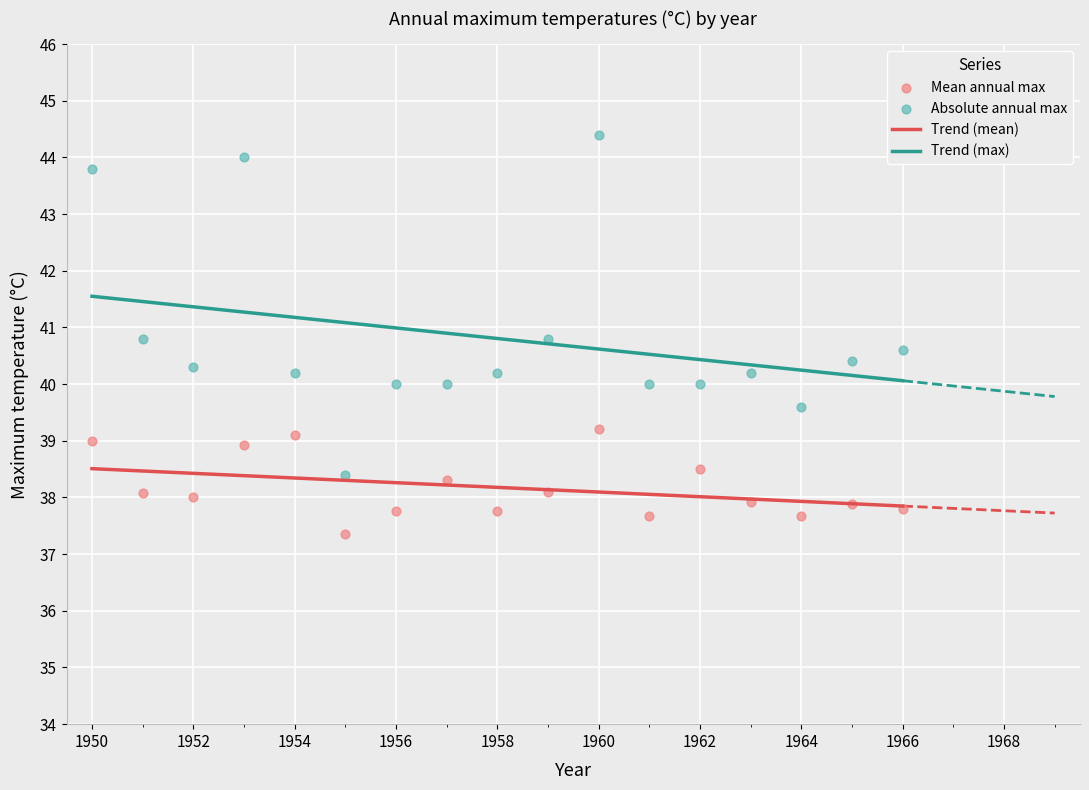

What are all the series names shown in the legend?

Trend (mean), Trend (max), Mean annual max, Absolute annual max